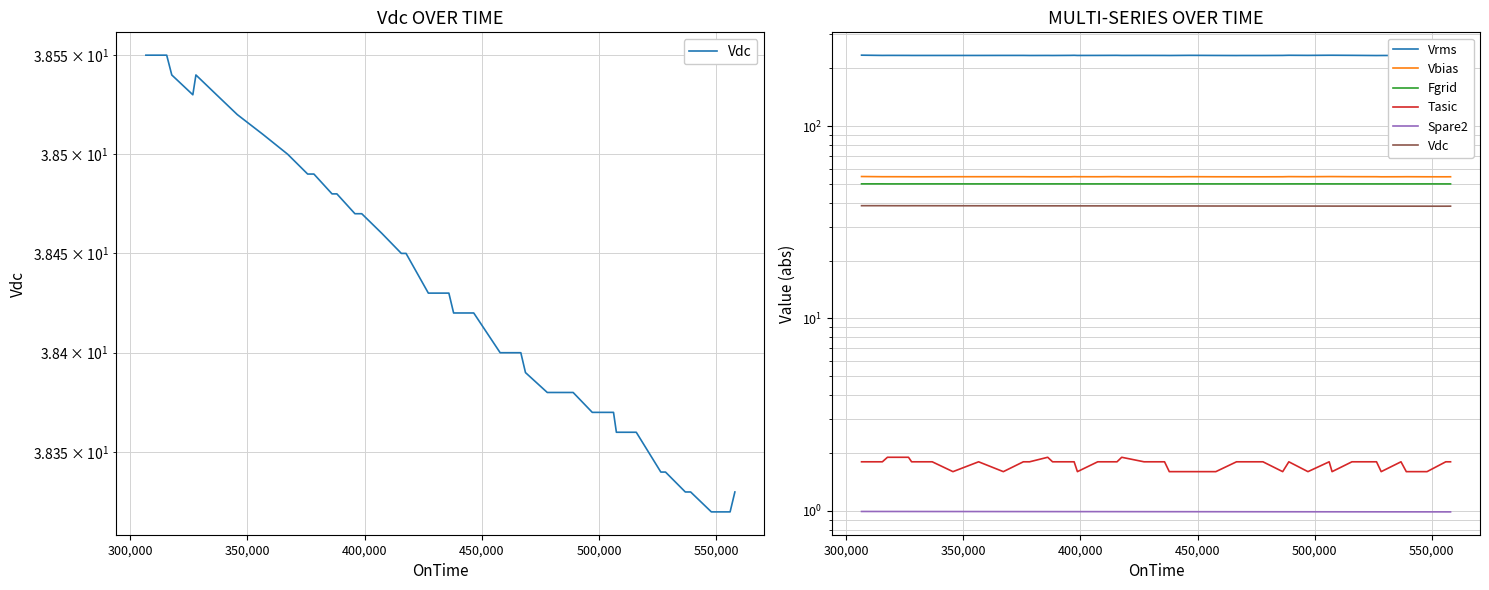

Which series has the widest spread of values?

Vrms